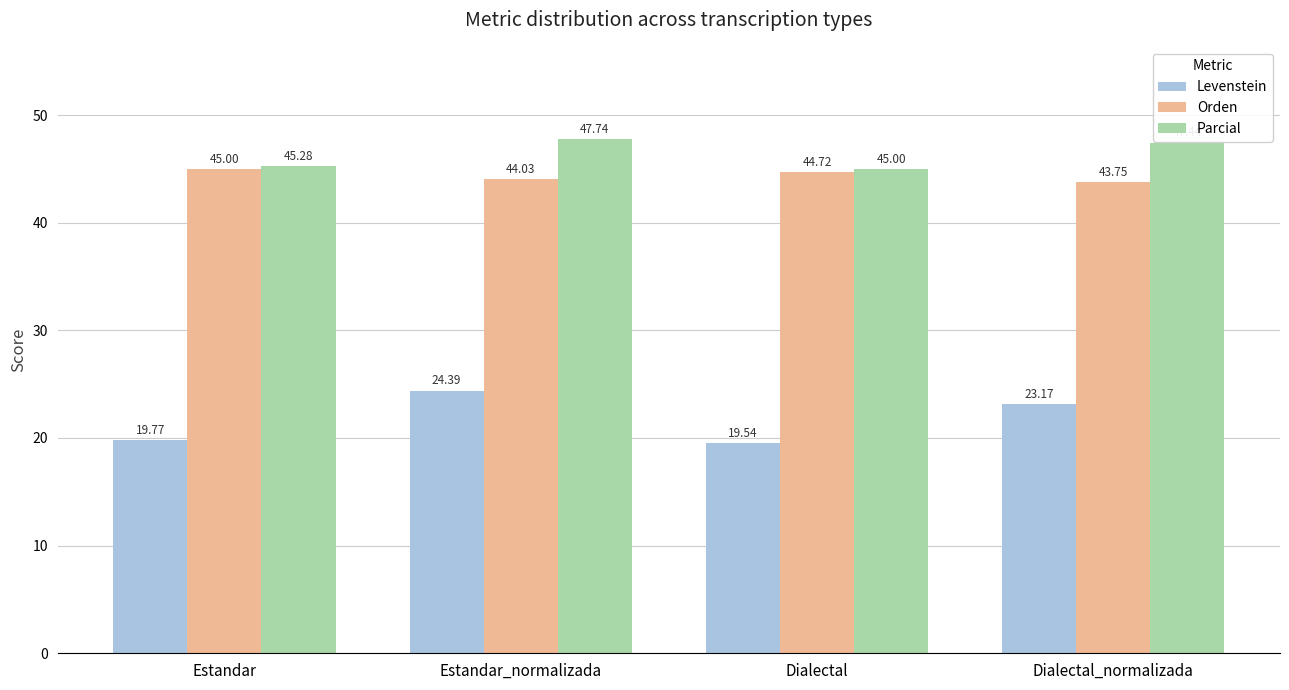

At which category is the sum across all series the highest?

Estandar_normalizada